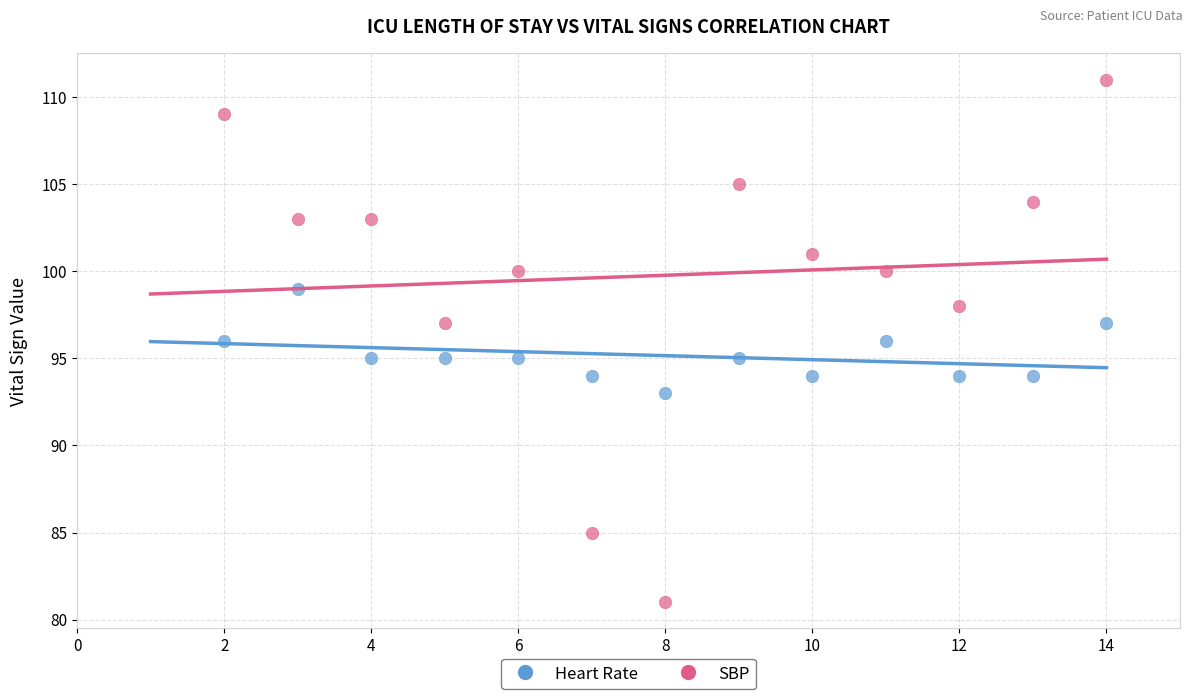

Which series contains the lowest Y value?

SBP